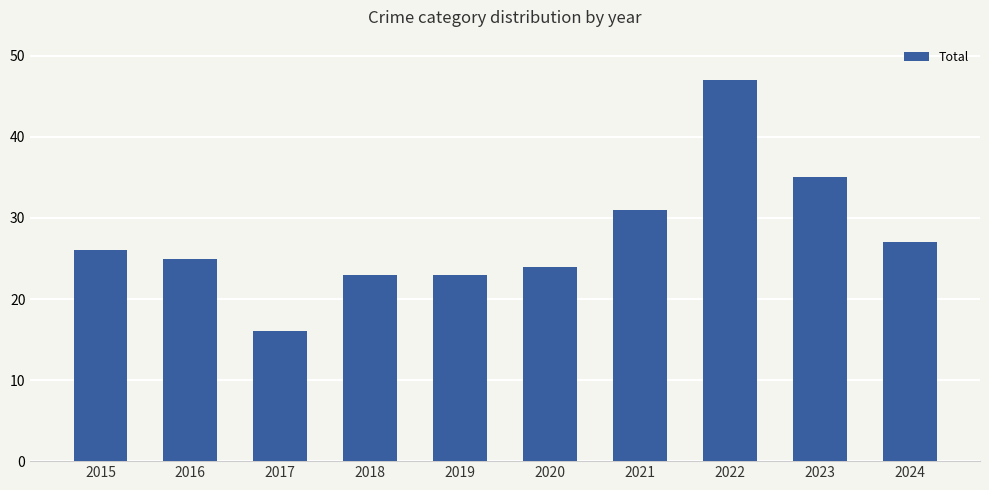

What is the value of the 3rd bar from the left?

16